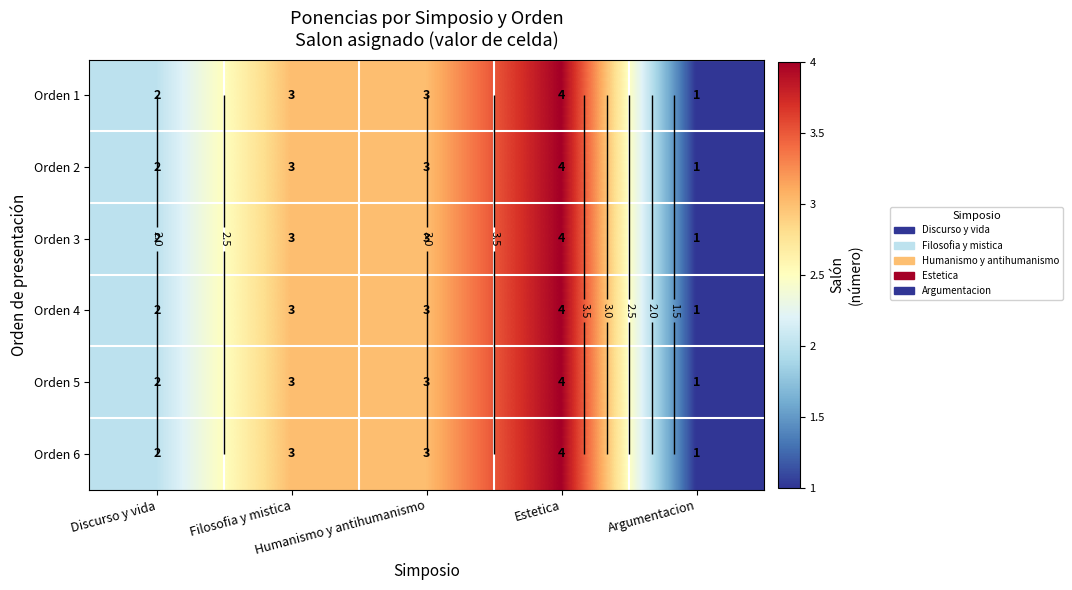

Where is Orden 5 nearest to the value 2?

Discurso y vida